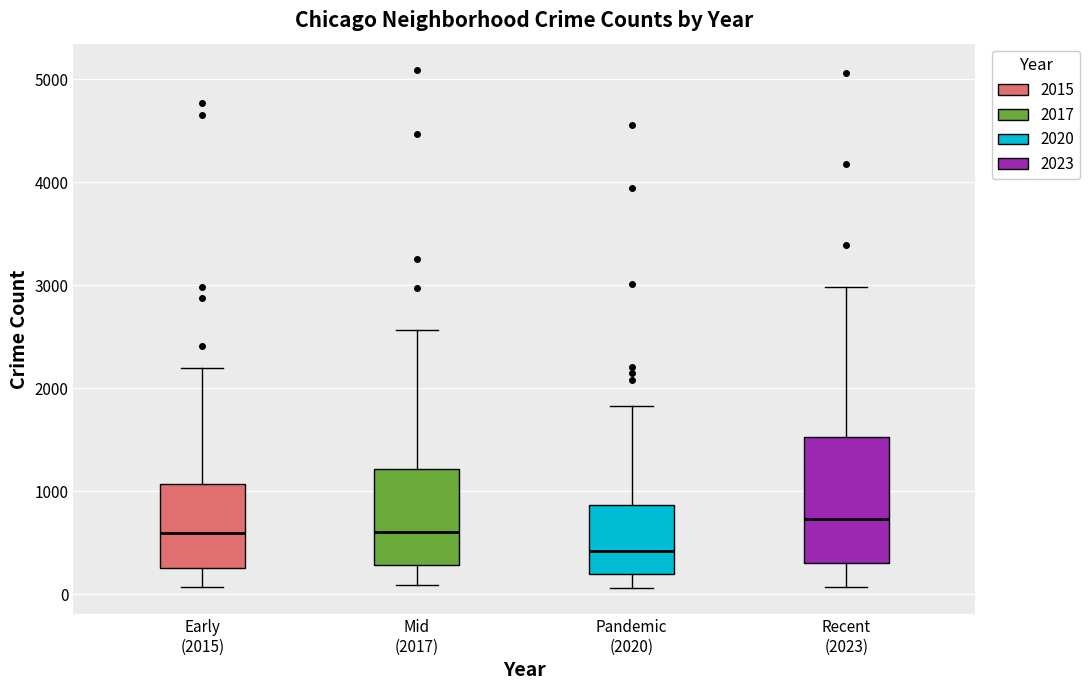

Which box's median line is the highest?

Recent (2023)